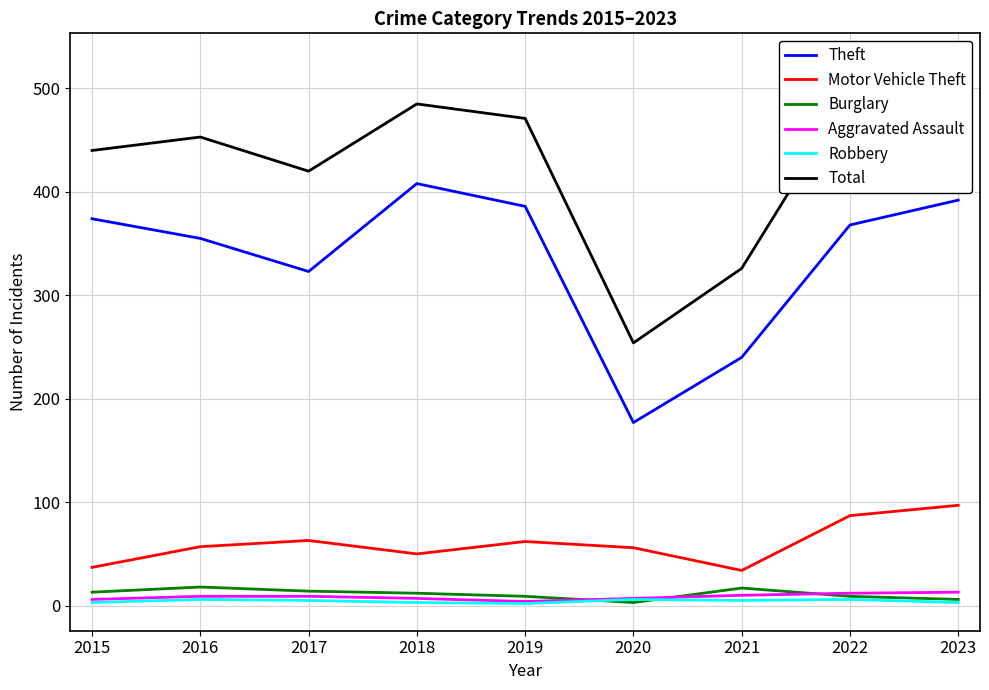

Rank the series by their maximum value, from lowest to highest.

Robbery, Aggravated Assault, Burglary, Motor Vehicle Theft, Theft, Total